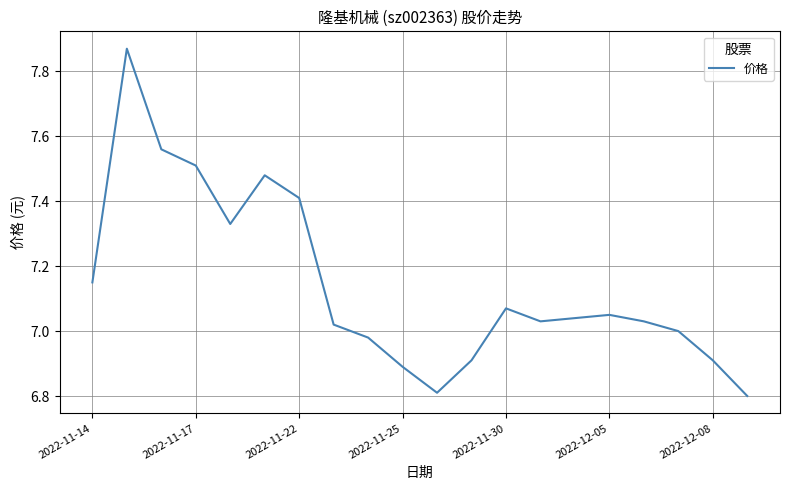

What is the difference between the maximum and minimum values?

1.1